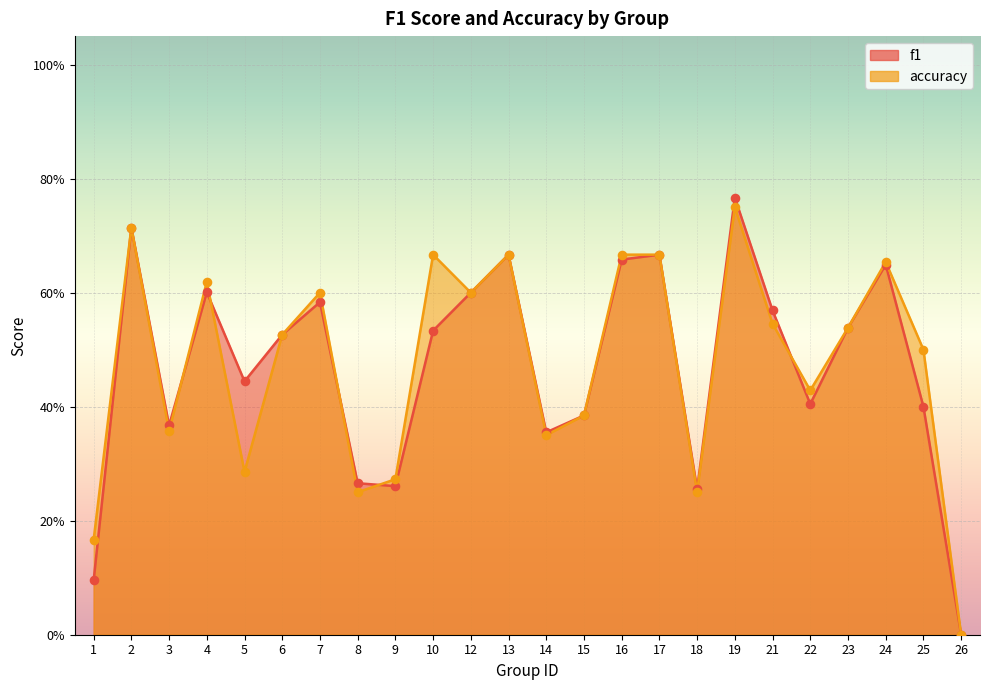

Is the value of accuracy at 17 greater than the value of f1 at 16?

Yes